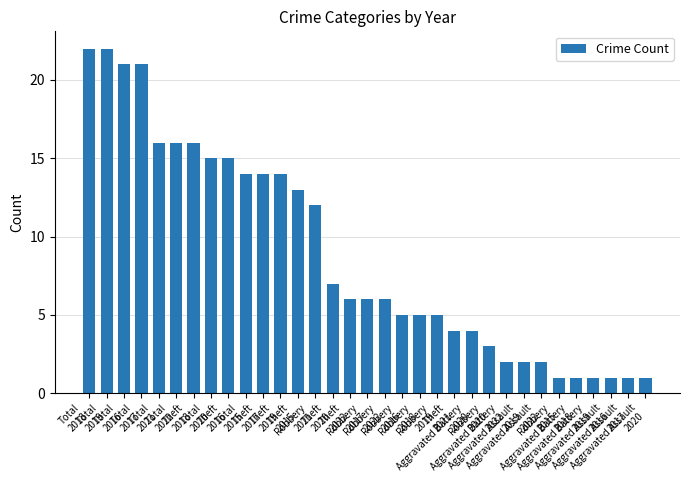

What is the sum of all values?

294